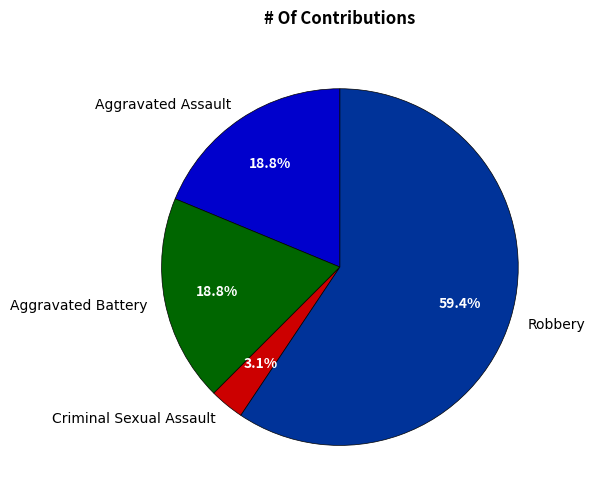

Count the number of slices in the pie.

4